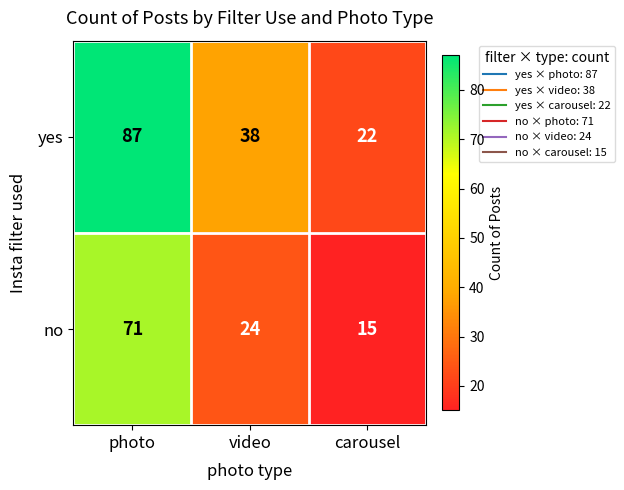

At which category is the sum across all series the highest?

photo